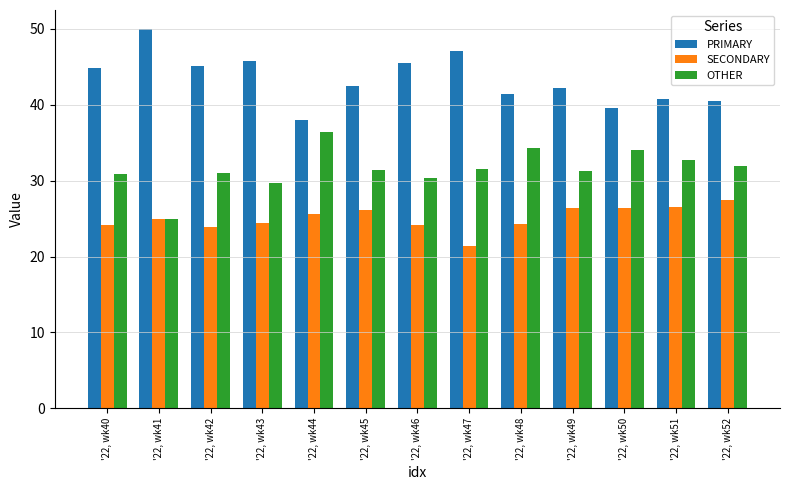

What is the approximate value of PRIMARY at '22, wk44?

38.0